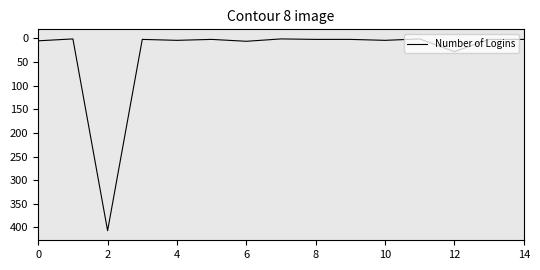

What is the greatest value displayed?

407